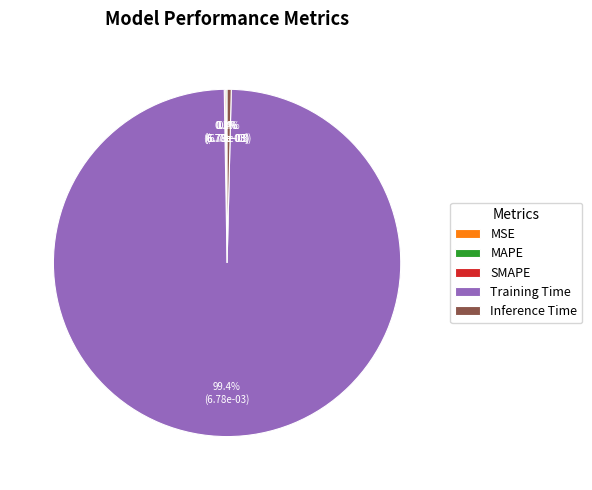

How much of the chart is everything except Training Time?

0.6%